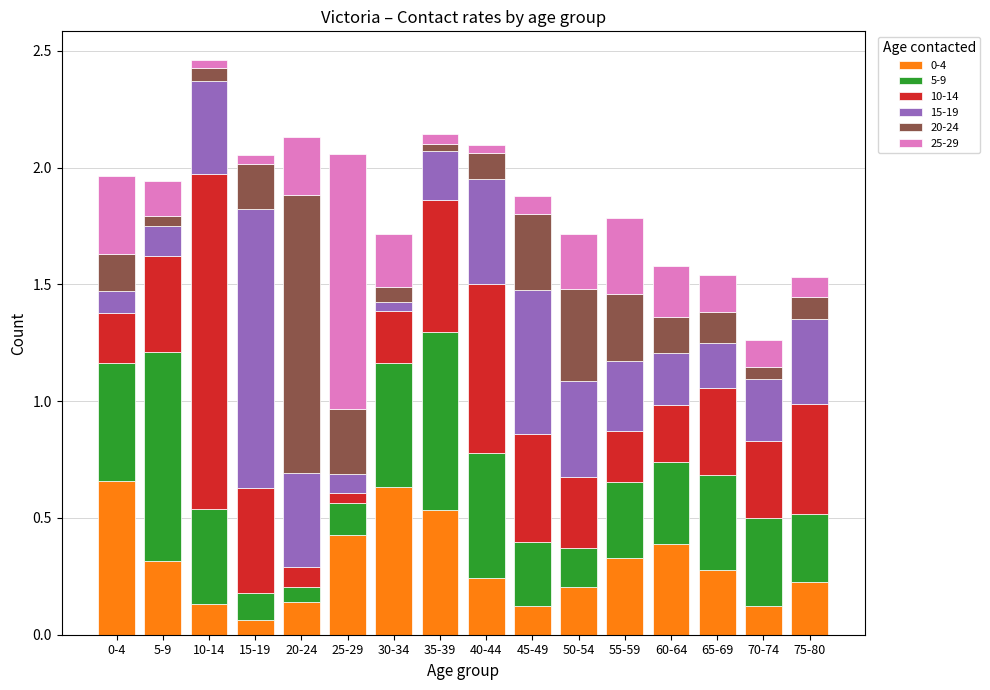

Count the 0-4 values in the range 0 to 1.

16